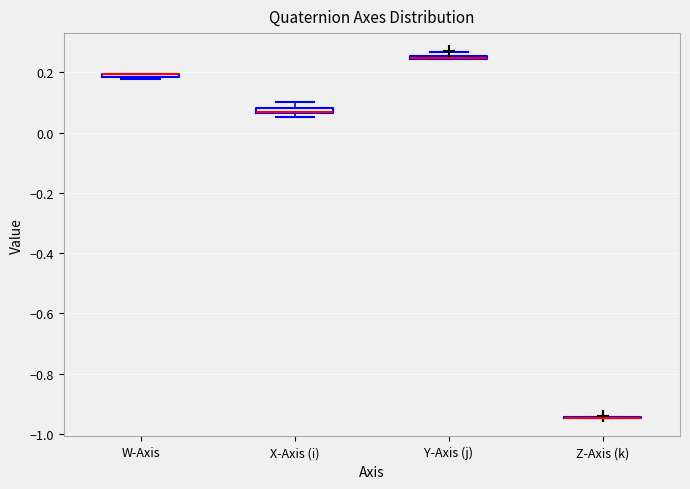

Where is the upper edge of the box for Y-Axis (j) on the y-axis? The values are not printed on the chart, so give them approximately, as read against the axis.

0.26